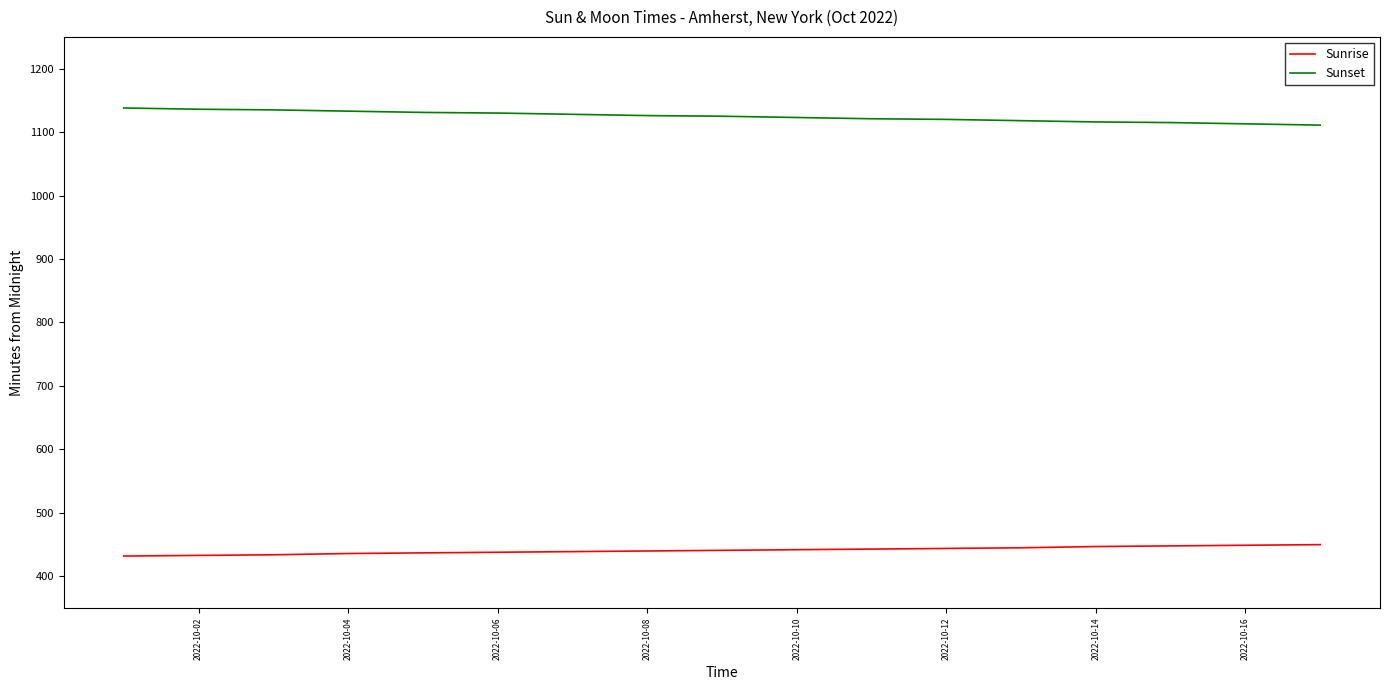

List the series in order of their peak value, lowest first.

Sunrise, Sunset